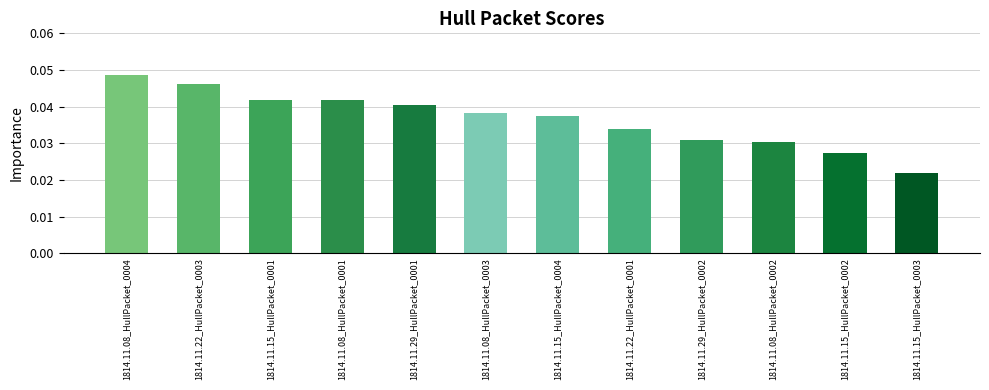

Between 1814.11.08_HullPacket_0004 and 1814.11.22_HullPacket_0003, which is larger?

1814.11.08_HullPacket_0004